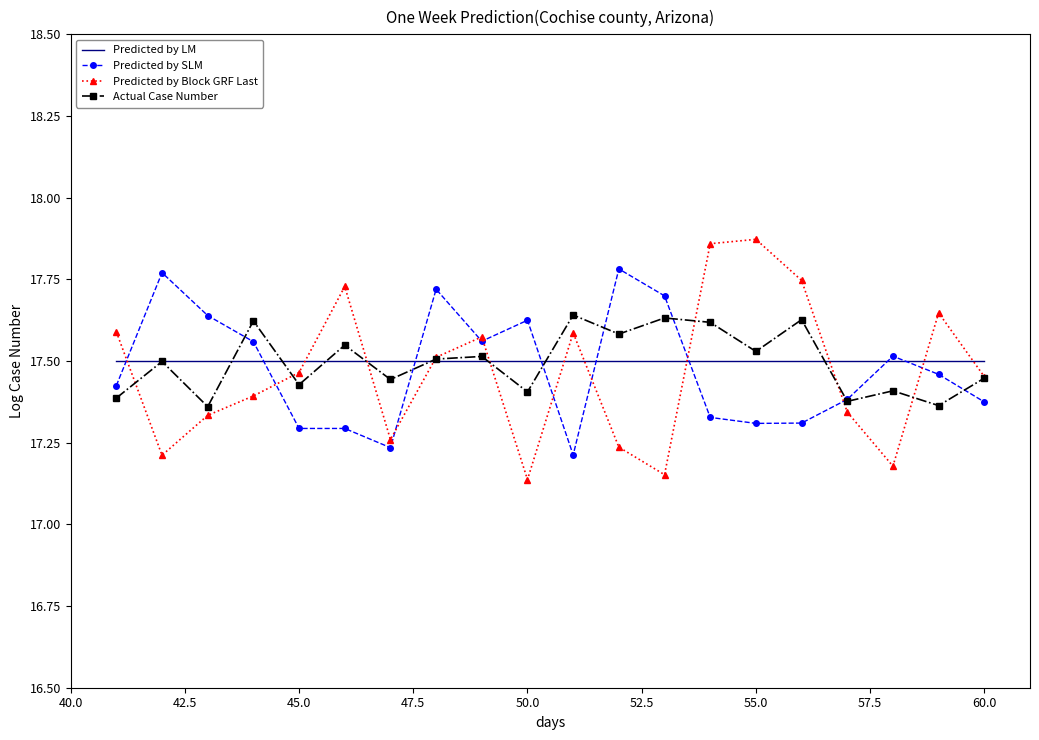

At how many categories does at least one series exceed 17?

20